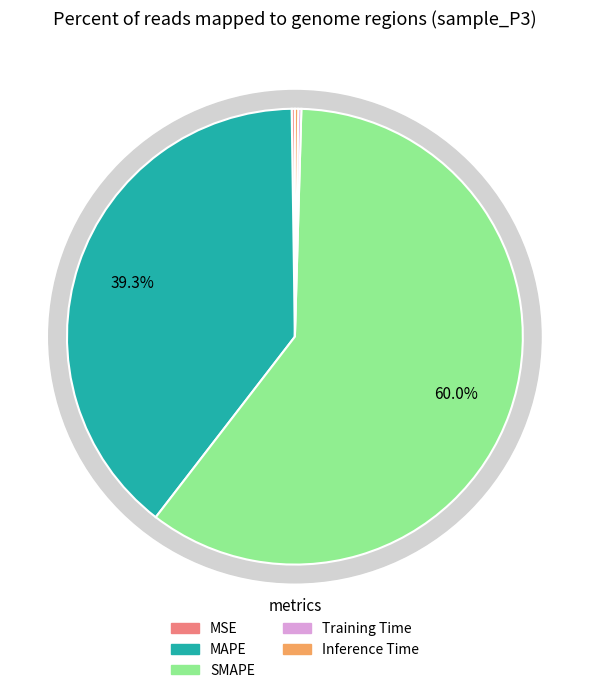

Which category has the smallest portion of the pie?

Training Time